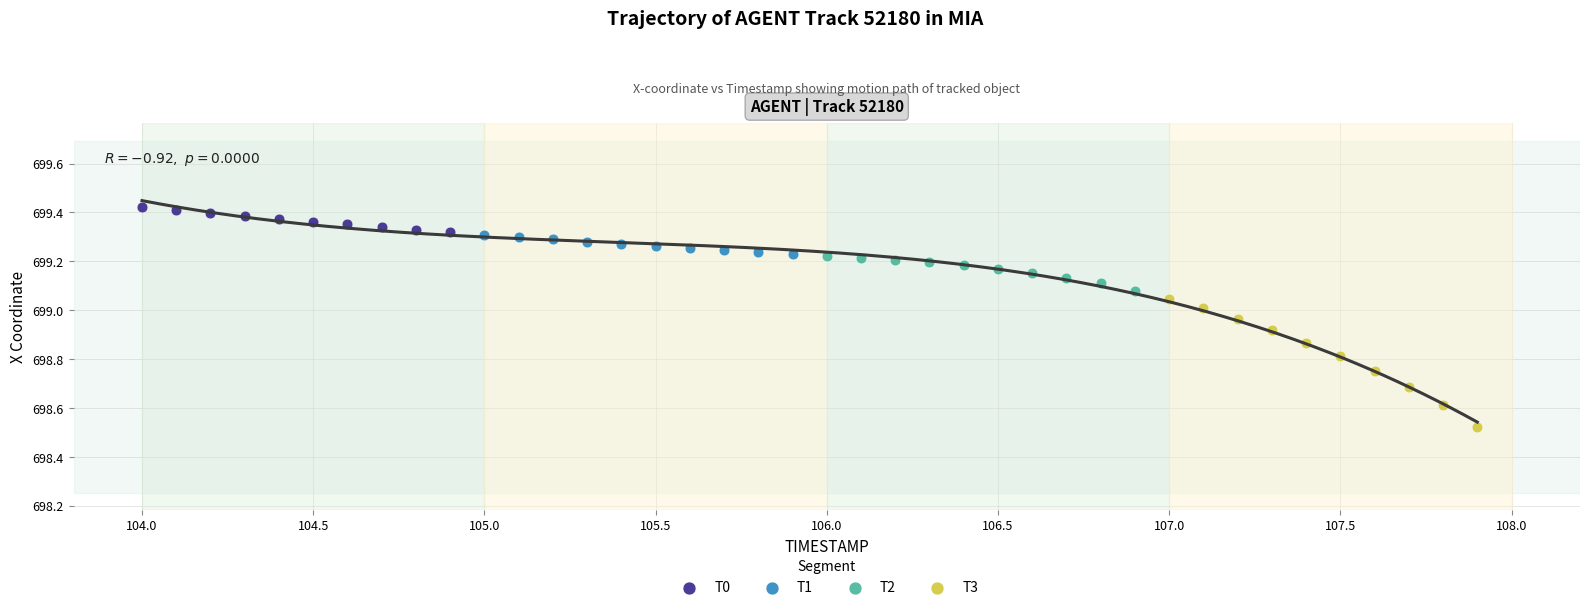

What are all the series names shown in the legend?

T0, T1, T2, T3